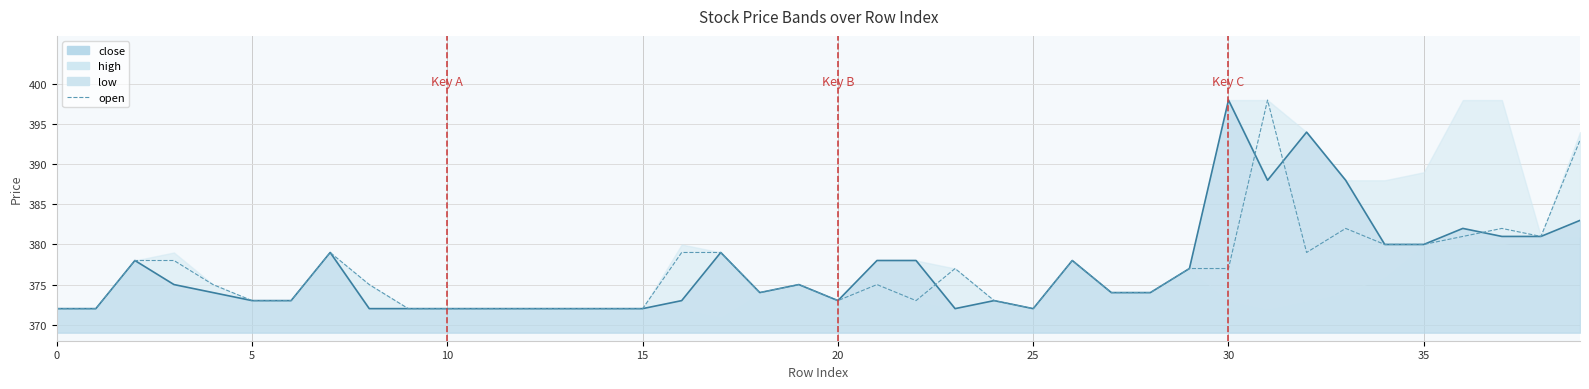

What is the change in value from 10 to 16?

+1